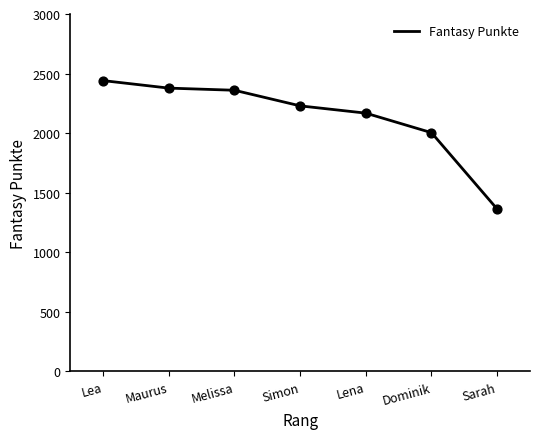

What is the change in value from Melissa to Simon?

-131